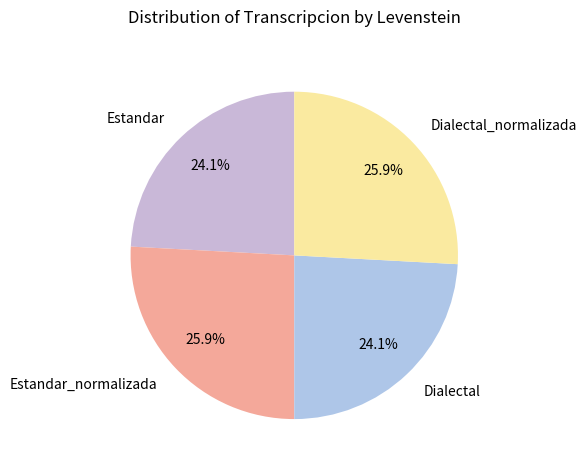

What is the total percentage of Dialectal and Estandar_normalizada?

50.0%